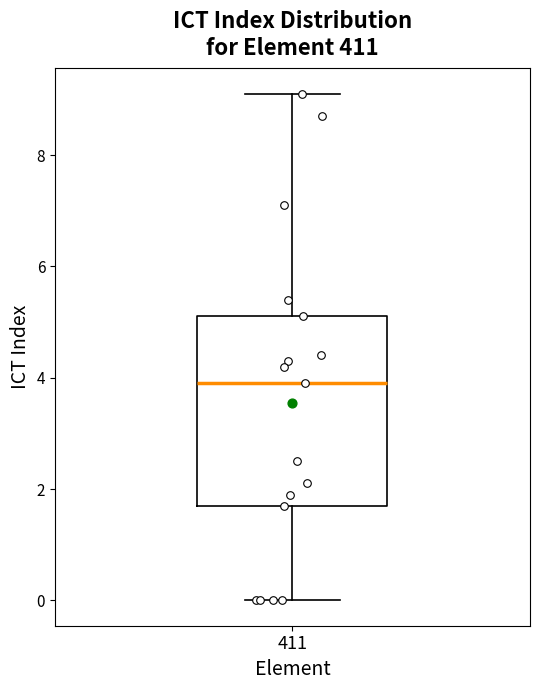

Where is the upper edge of the box at x = 411 on the y-axis? The values are not printed on the chart, so give them approximately, as read against the axis.

5.2